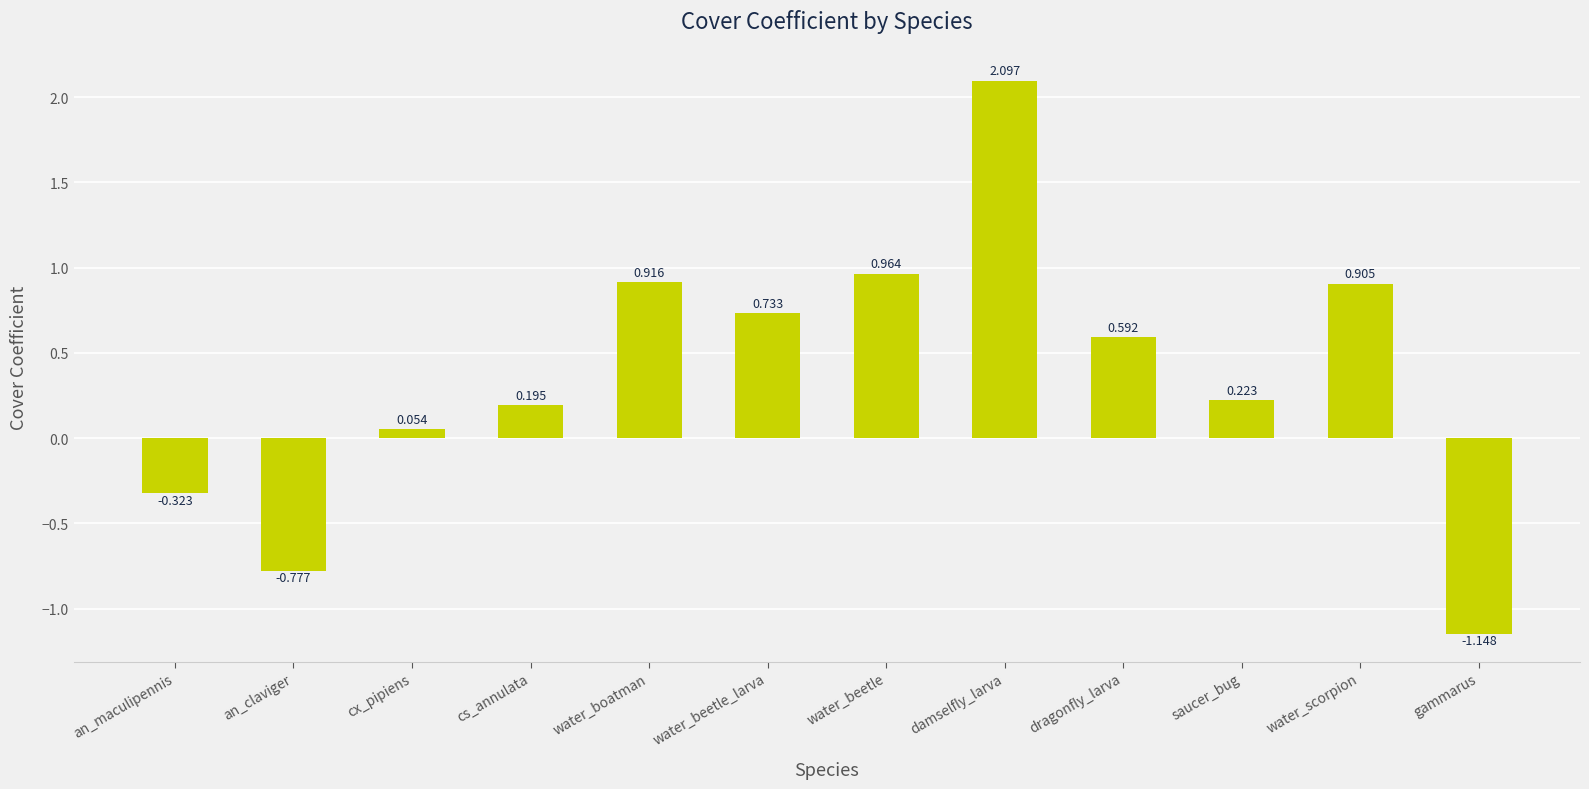

Which has a higher value, saucer_bug or cx_pipiens?

saucer_bug